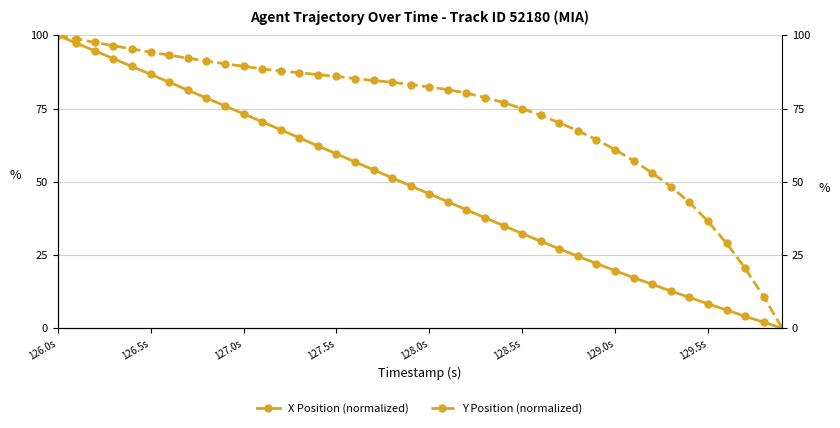

What are all the series names shown in the legend?

X Position (normalized), Y Position (normalized)